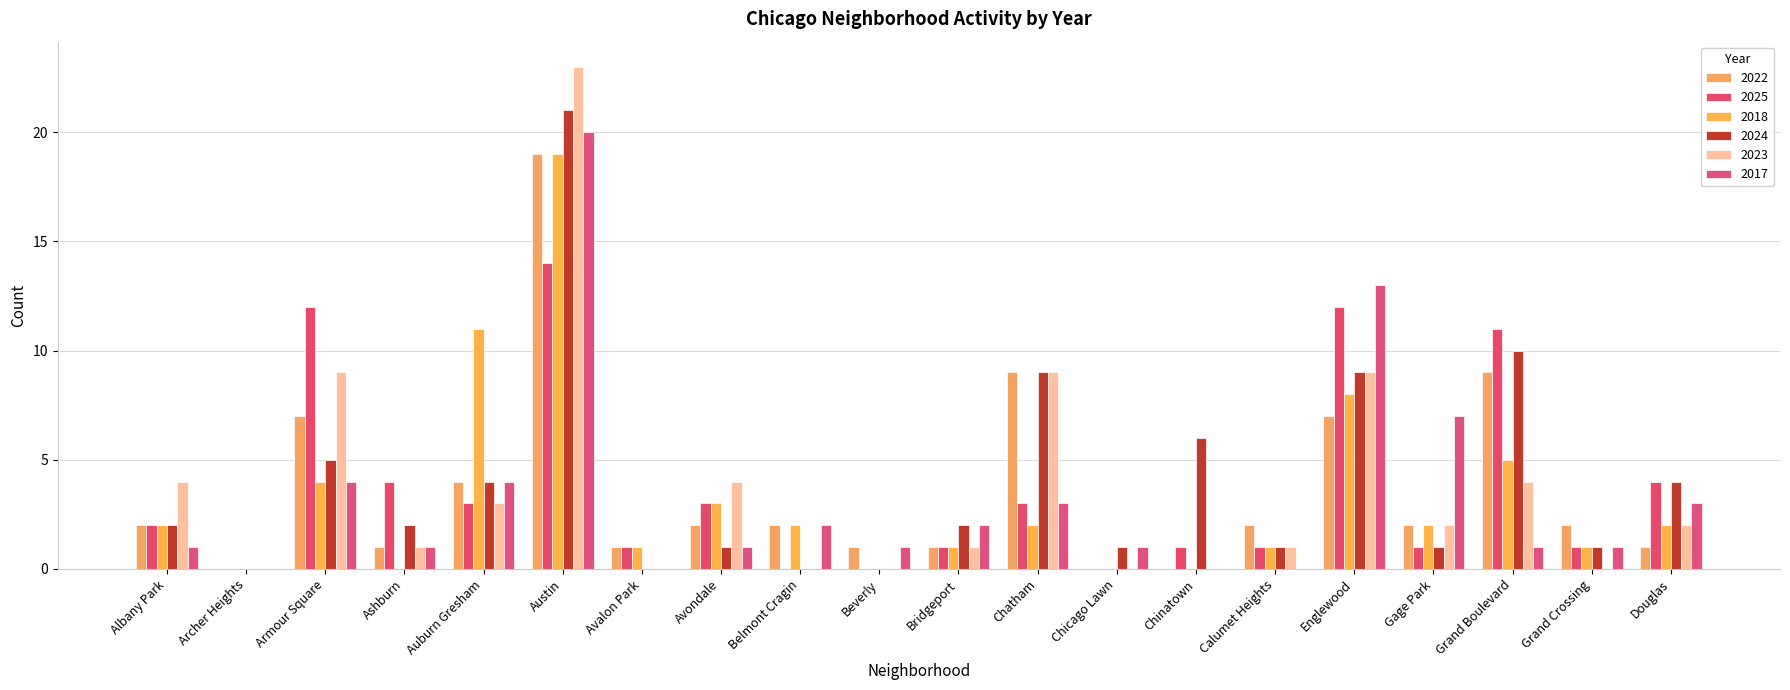

Read the 2025 value at Calumet Heights.

1